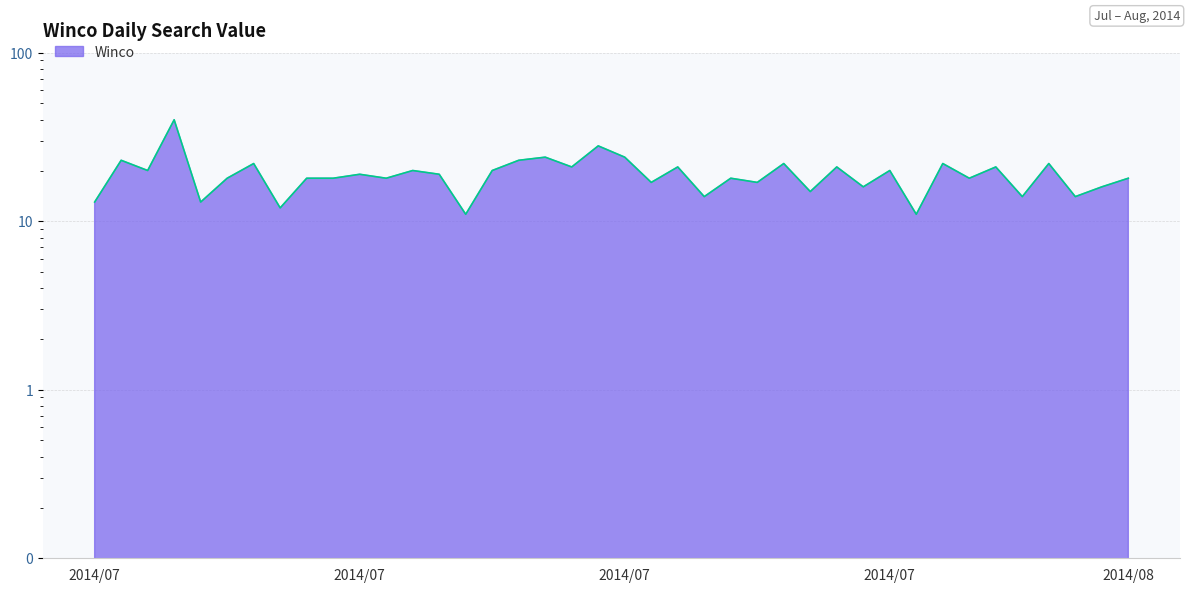

What is the ratio of the value at 2014/07/12 to the value at 2014/07/26?

1.1